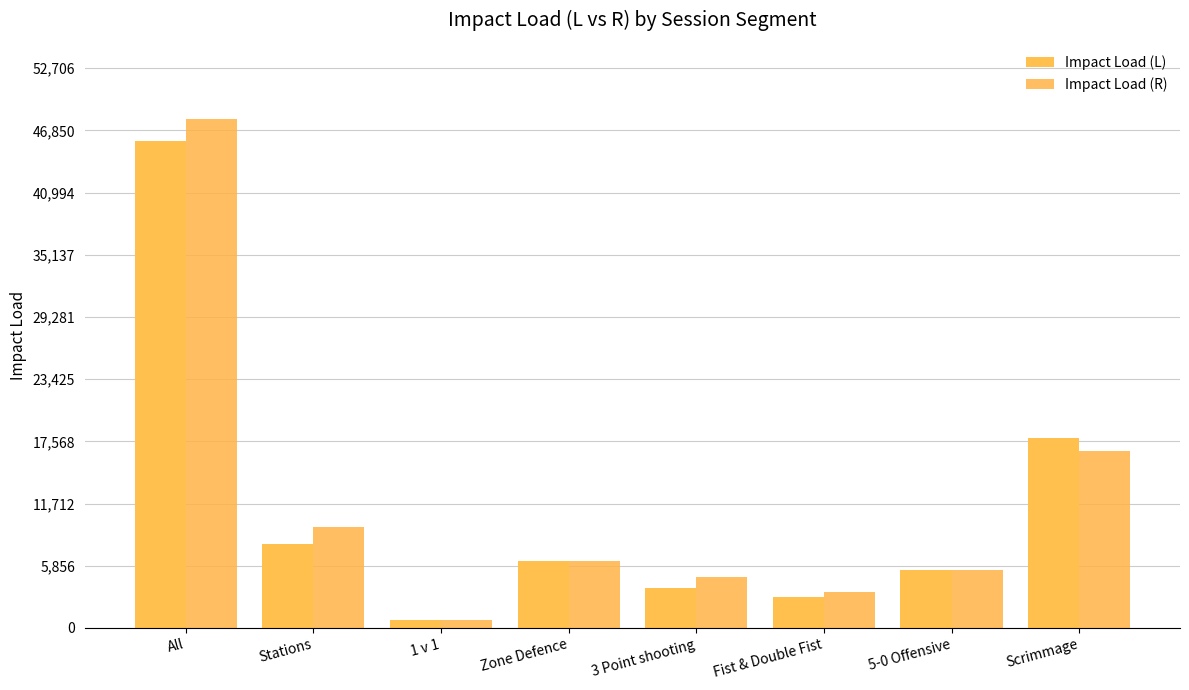

Reading right to left, what are all the values shown in this chart?

Impact Load (L): Scrimmage=17901.8	5-0 Offensive=5470.6	Fist & Double Fist=2915.4	3 Point shooting=3720.4	Zone Defence=6295.8	1 v 1=749.7	Stations=7873.6	All=45891.3
Impact Load (R): Scrimmage=16682.9	5-0 Offensive=5437.1	Fist & Double Fist=3350.3	3 Point shooting=4746.1	Zone Defence=6317.1	1 v 1=766.8	Stations=9499.4	All=47915.4